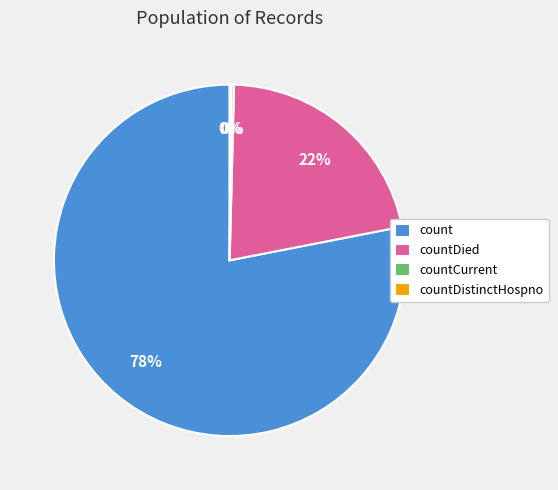

Does any single category account for the majority?

Yes